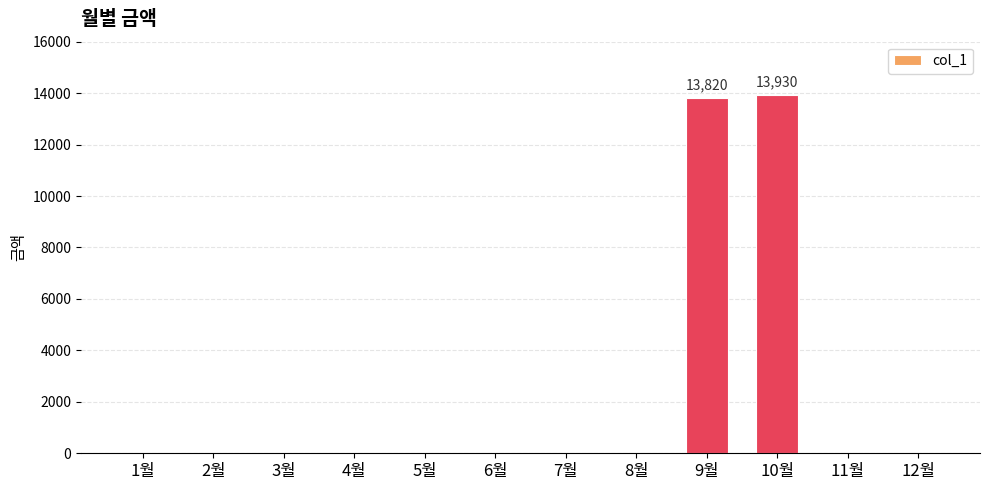

What is the sum of all values?

27750